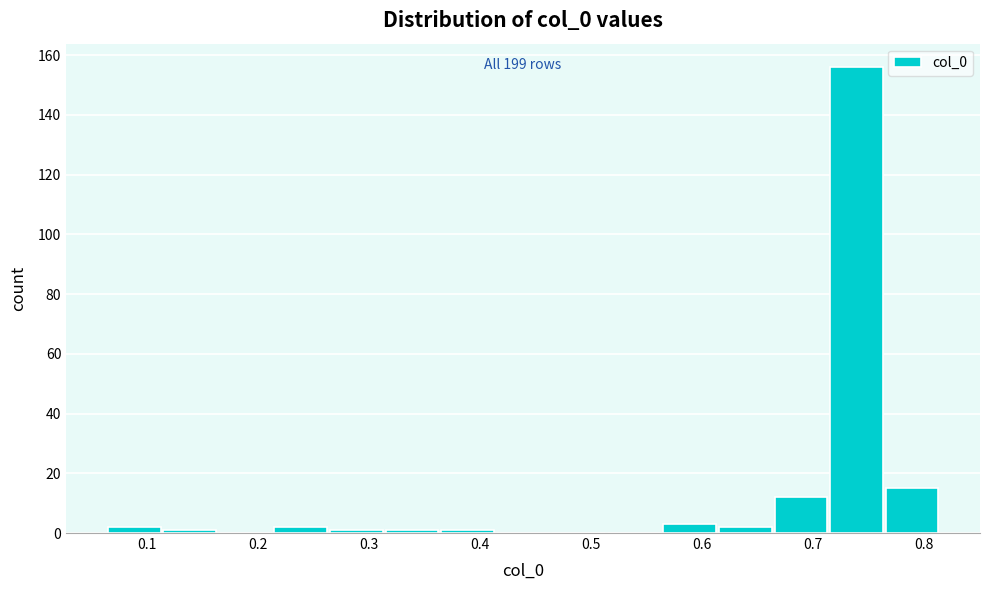

Over which range of the x-axis is the bar tallest?

0.72 to 0.77